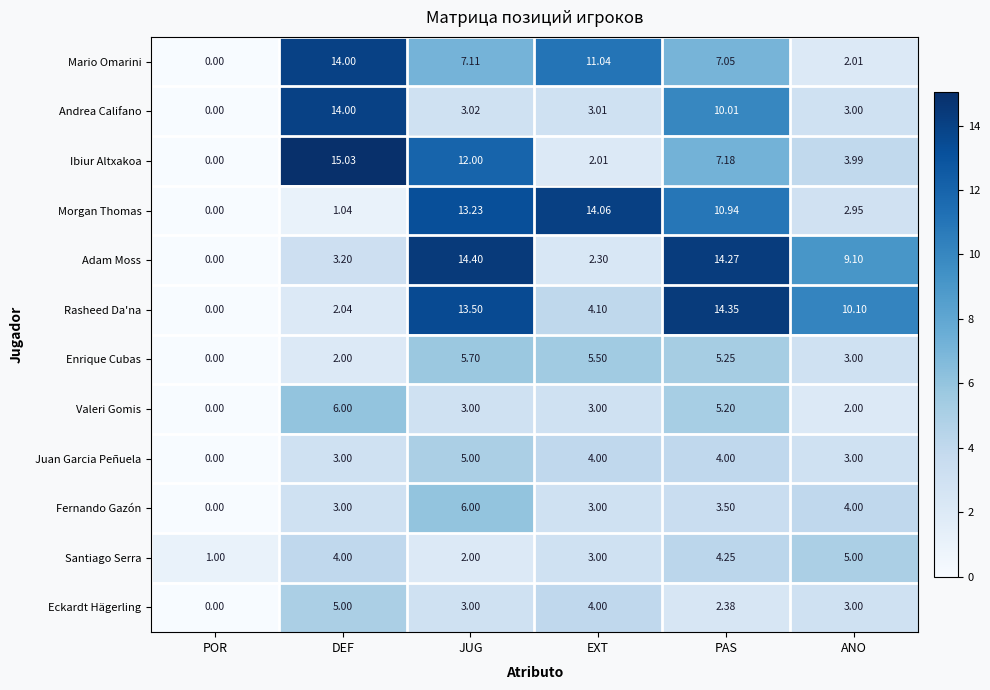

Which series has the widest spread of values?

Ibiur Altxakoa